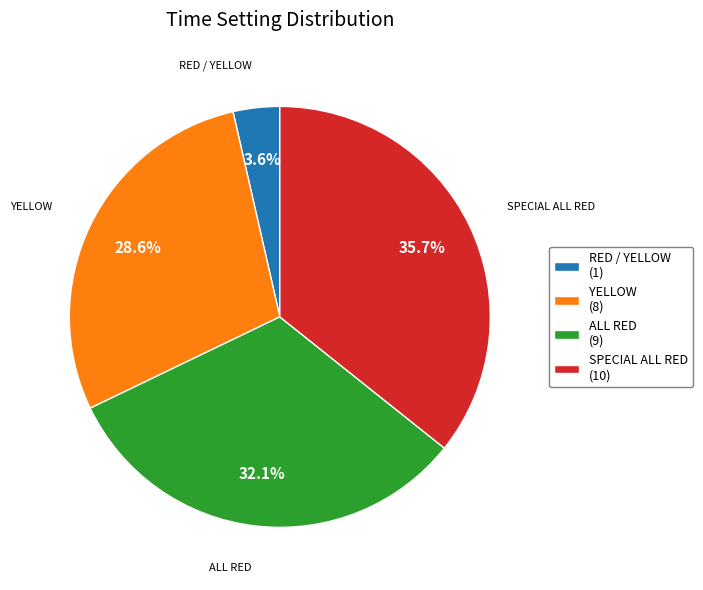

To the nearest percent, what is the combined percentage of ALL RED and SPECIAL ALL RED?

68%